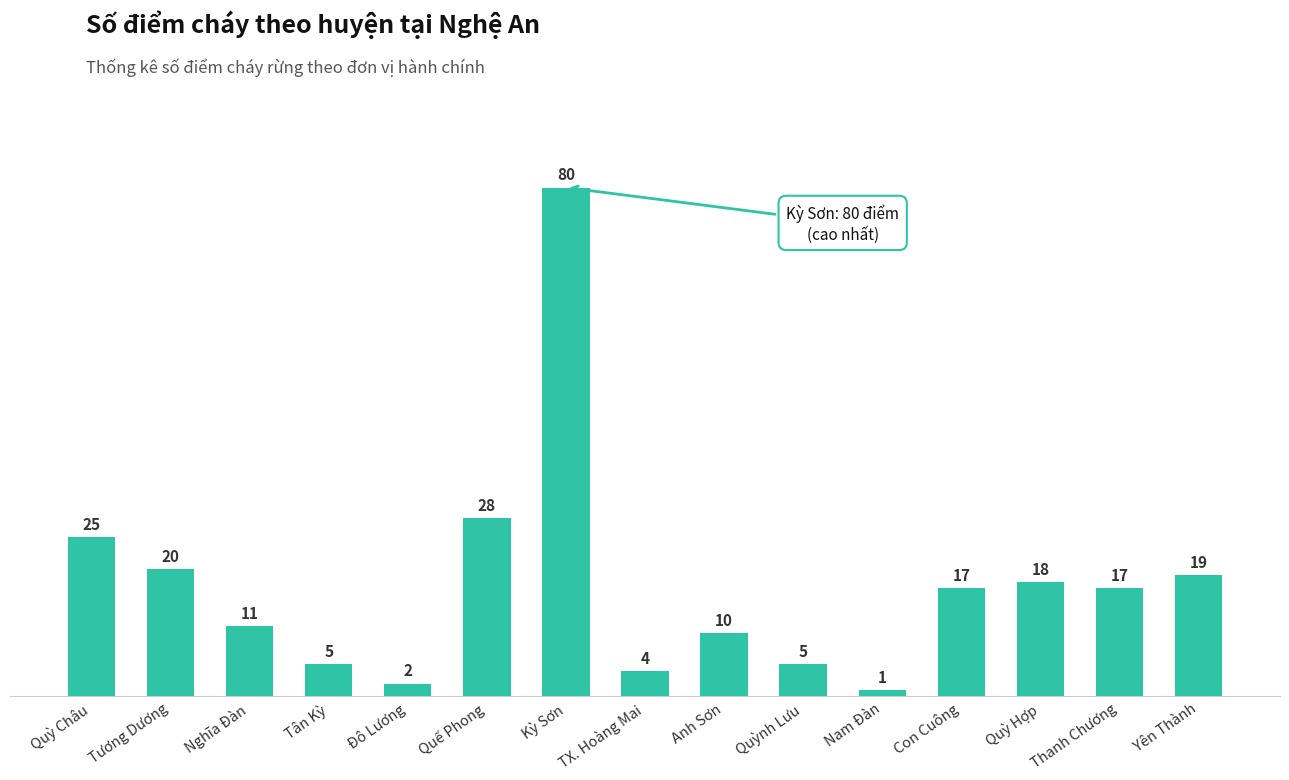

Where is the data nearest to the value 40?

Quế Phong